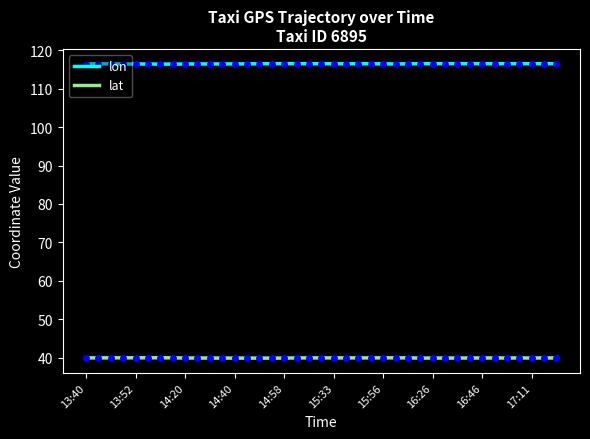

Which series has the largest total across all categories?

lon